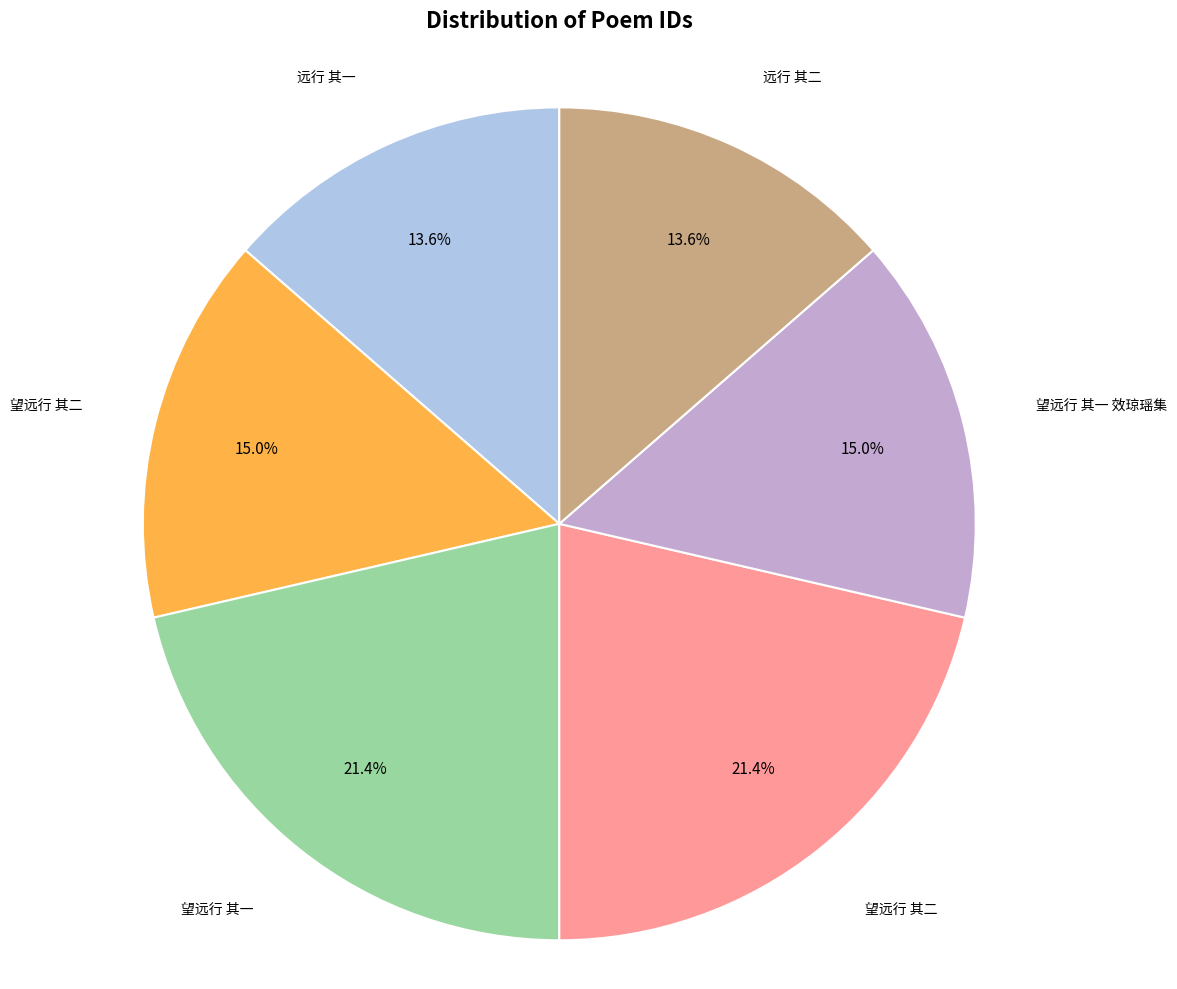

Is there any slice that represents more than half of the pie?

No